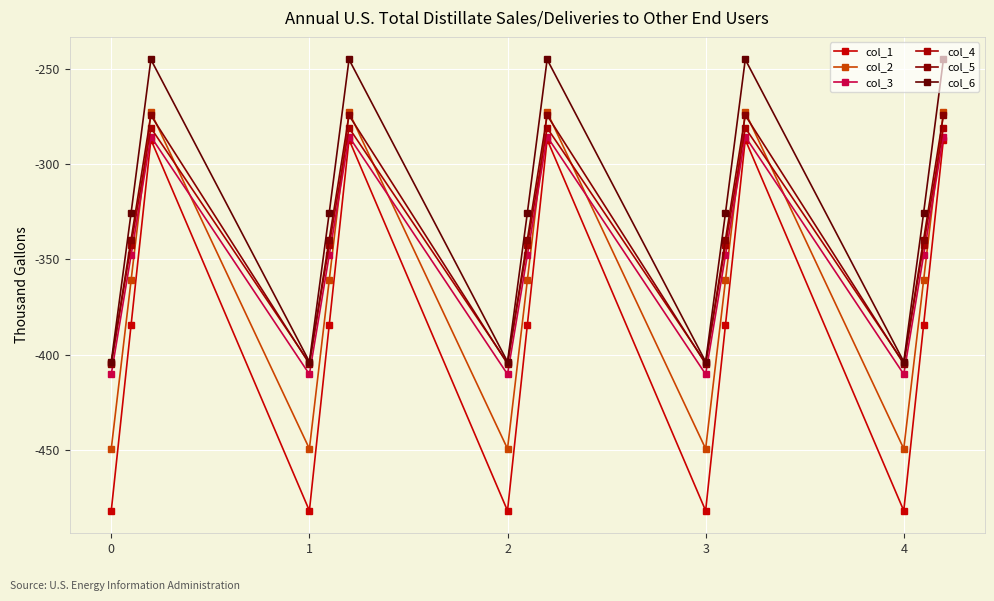

What are all the series names shown in the legend?

col_1, col_2, col_3, col_4, col_5, col_6